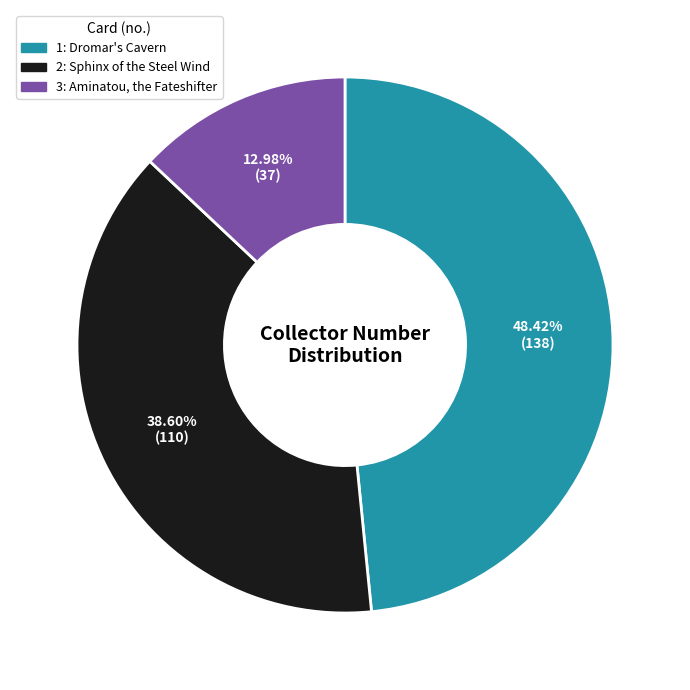

Does any single category account for the majority?

No